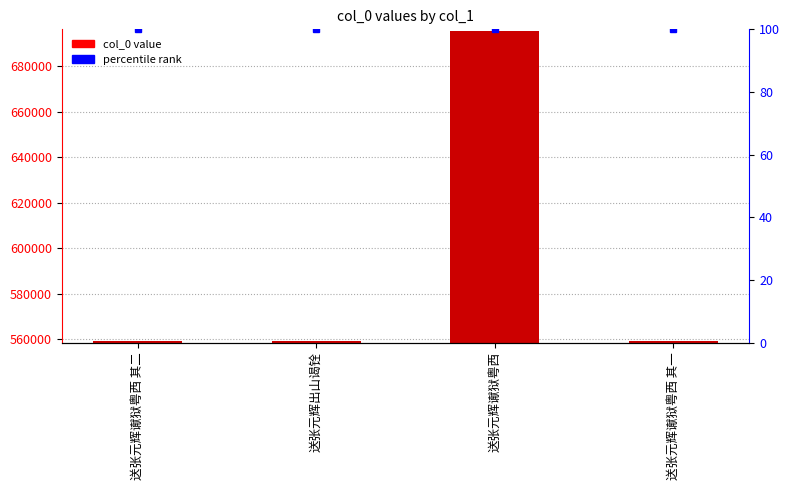

List the labels in order of value, smallest first.

送张元辉谳狱粤西 其一, 送张元辉谳狱粤西 其二, 送张元辉出山谒铨, 送张元辉谳狱粤西